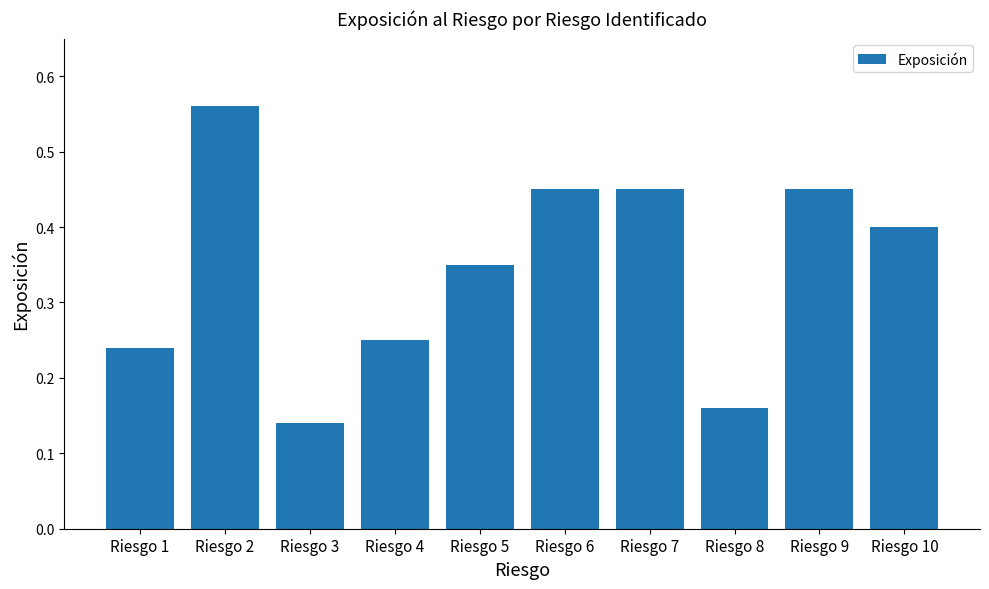

Which label corresponds to the largest value in the chart?

Riesgo 2